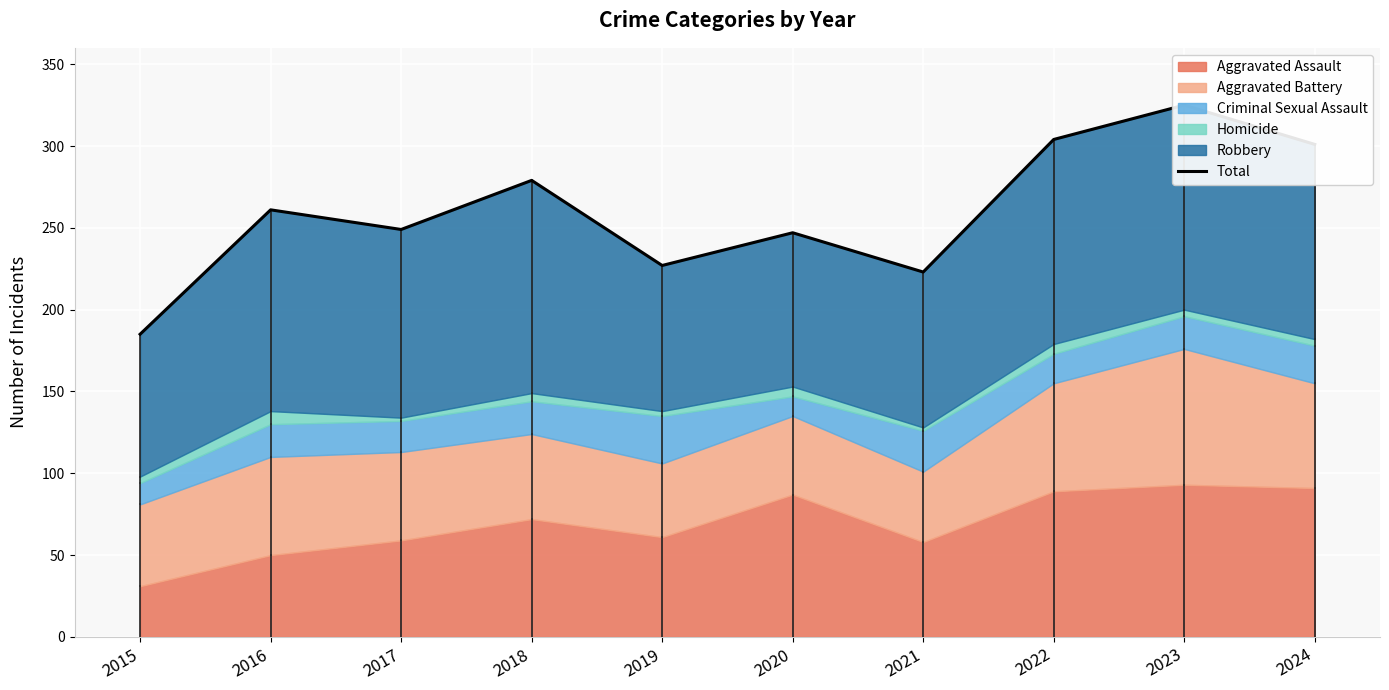

What is the difference between the maximum and second lowest values?

102